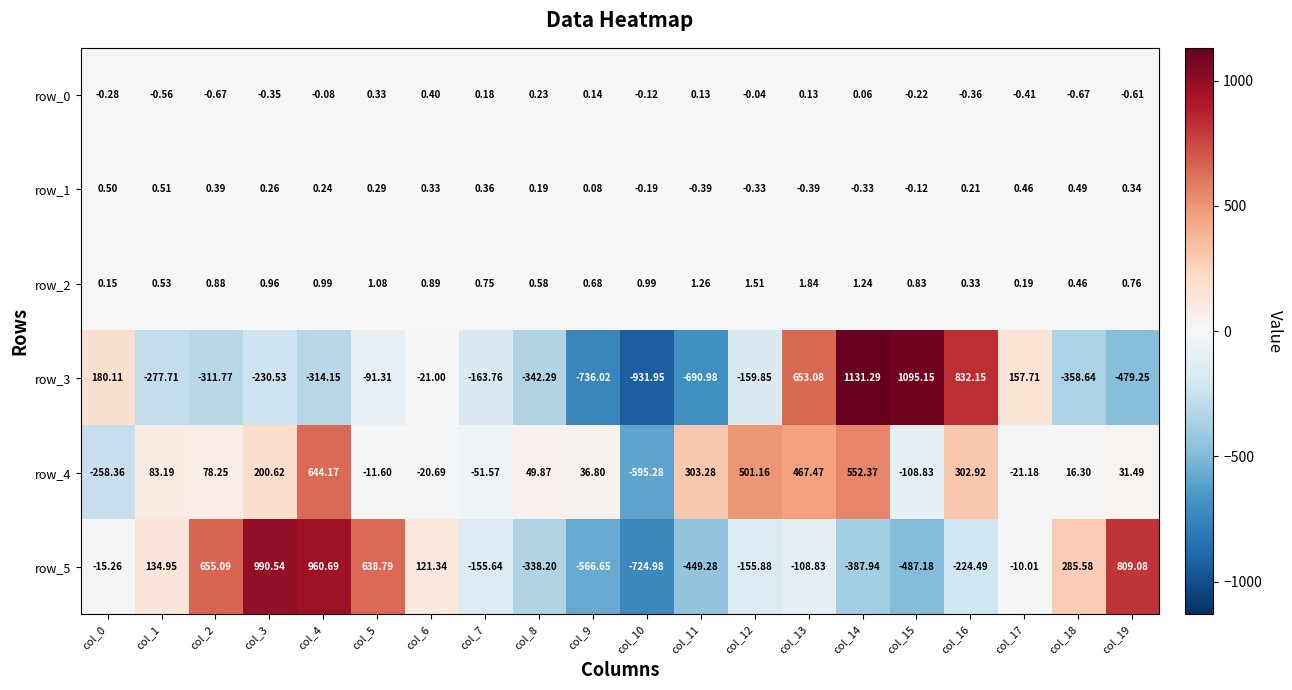

Reading left to right, list all the values displayed in this chart.

row_0: -0.3	-0.6	-0.7	-0.3	-0.1	0.3	0.4	0.2	0.2	0.1	-0.1	0.1	-0.0	0.1	0.1	-0.2	-0.4	-0.4	-0.7	-0.6
row_1: 0.5	0.5	0.4	0.3	0.2	0.3	0.3	0.4	0.2	0.1	-0.2	-0.4	-0.3	-0.4	-0.3	-0.1	0.2	0.5	0.5	0.3
row_2: 0.1	0.5	0.9	1.0	1.0	1.1	0.9	0.7	0.6	0.7	1.0	1.3	1.5	1.8	1.2	0.8	0.3	0.2	0.5	0.8
row_3: 180.1	-277.7	-311.8	-230.5	-314.1	-91.3	-21.0	-163.8	-342.3	-736.0	-931.9	-691.0	-159.9	653.1	1131.3	1095.2	832.2	157.7	-358.6	-479.2
row_4: -258.4	83.2	78.2	200.6	644.2	-11.6	-20.7	-51.6	49.9	36.8	-595.3	303.3	501.2	467.5	552.4	-108.8	302.9	-21.2	16.3	31.5
row_5: -15.3	134.9	655.1	990.5	960.7	638.8	121.3	-155.6	-338.2	-566.7	-725.0	-449.3	-155.9	-108.8	-387.9	-487.2	-224.5	-10.0	285.6	809.1